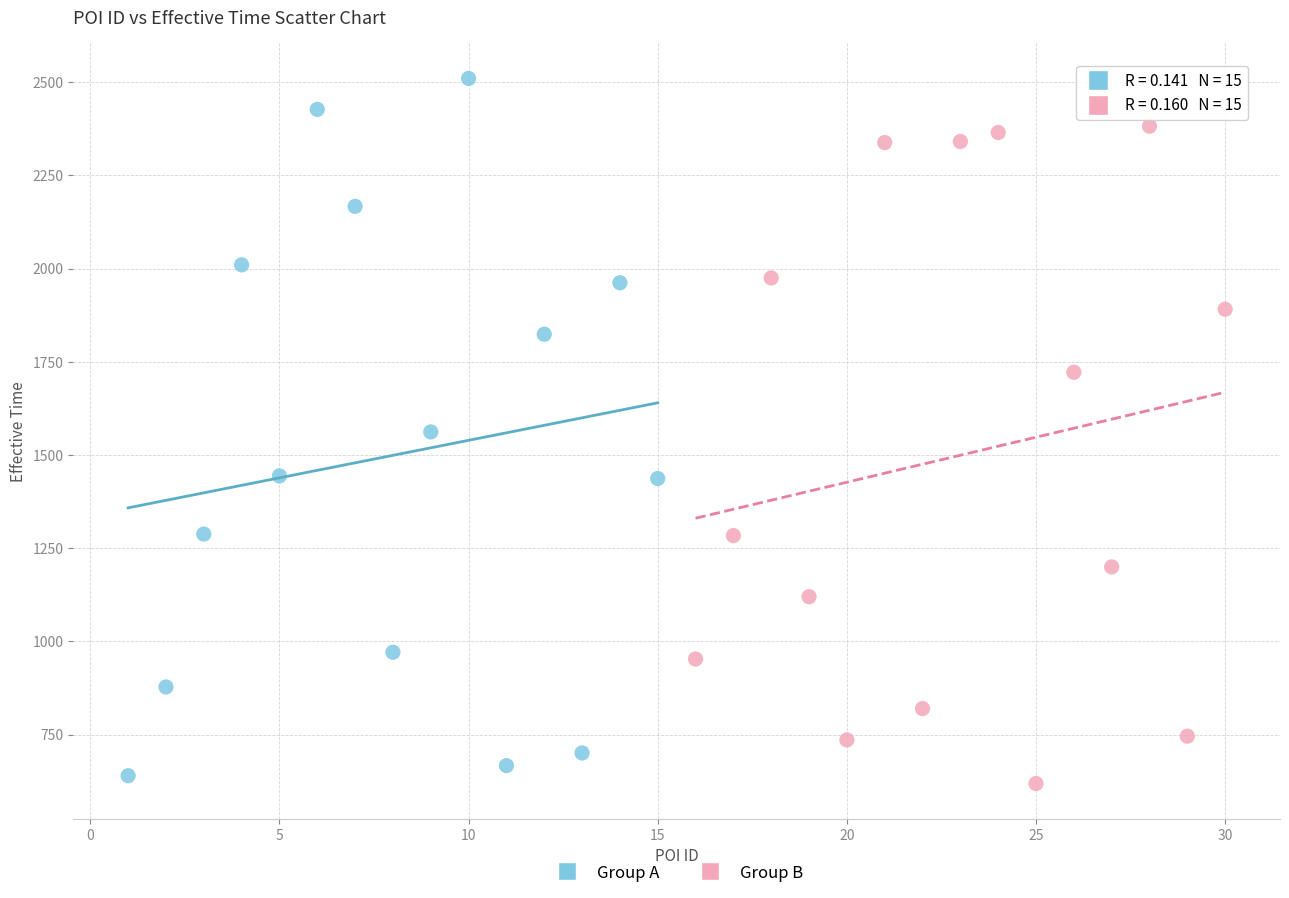

Which series reaches the maximum Y coordinate?

Group A